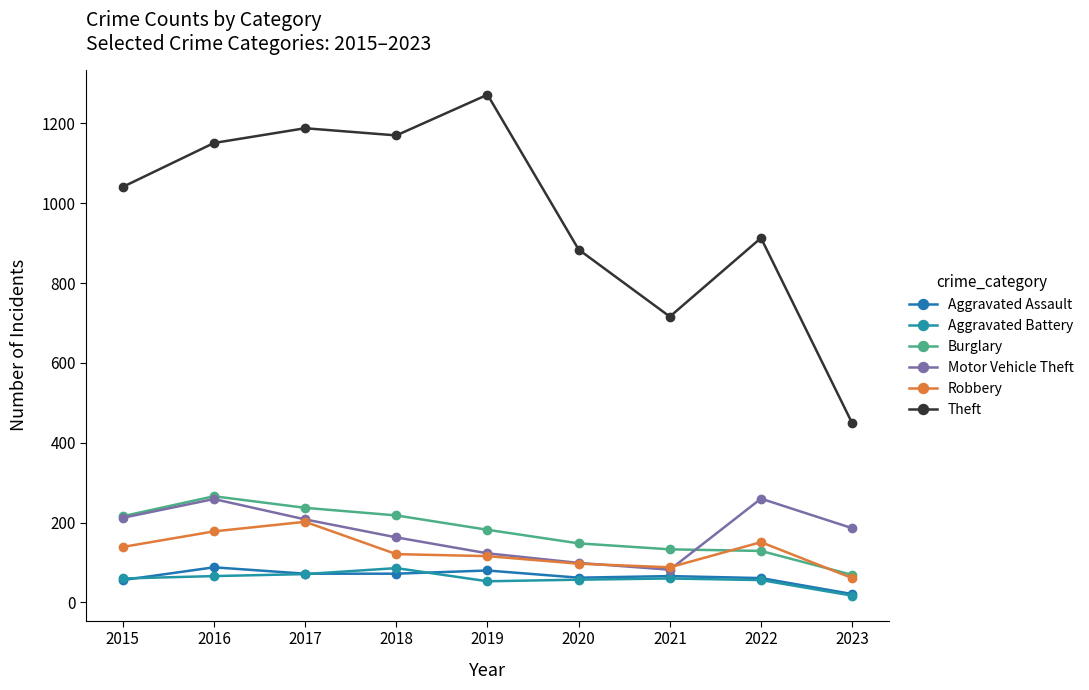

What is the difference between the highest and lowest values at 2020?

827